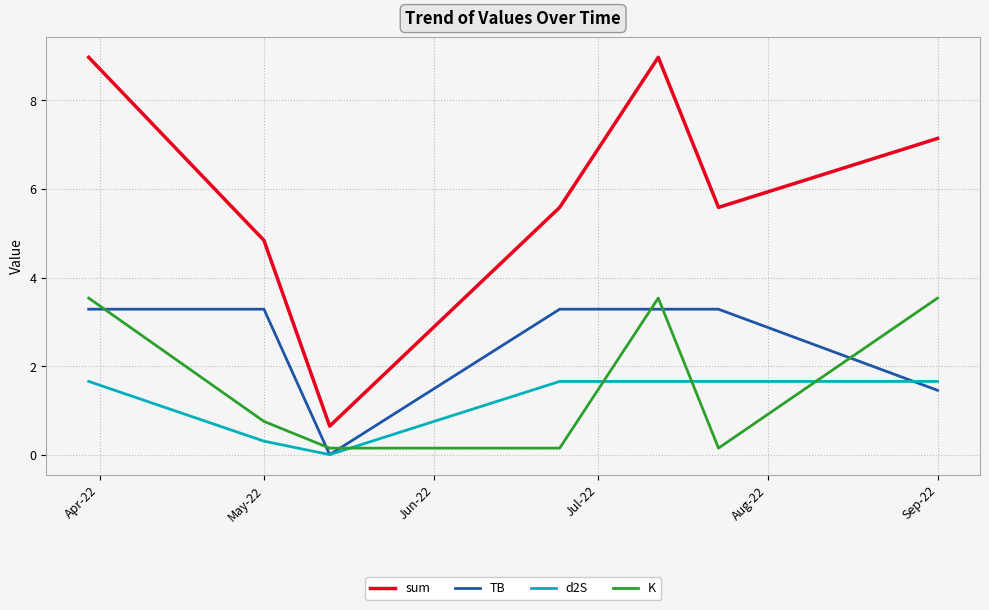

What is the lowest value of the sum series?

0.6